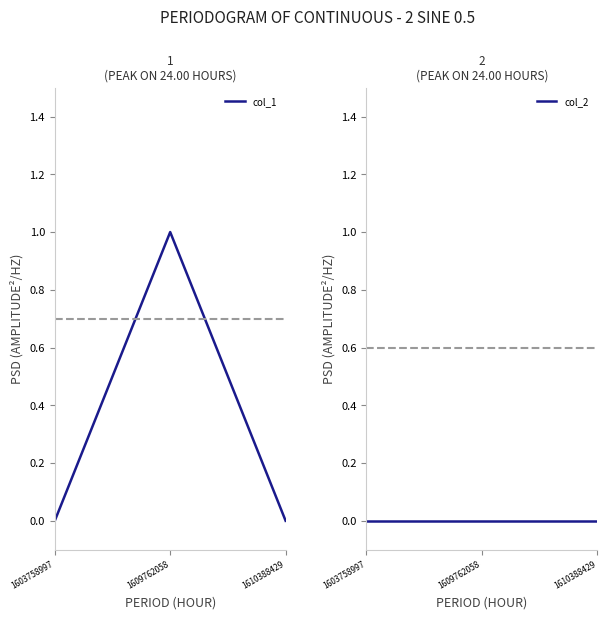

List the labels in order of col_1 value, smallest first.

1603758997, 1610388429, 1609762058